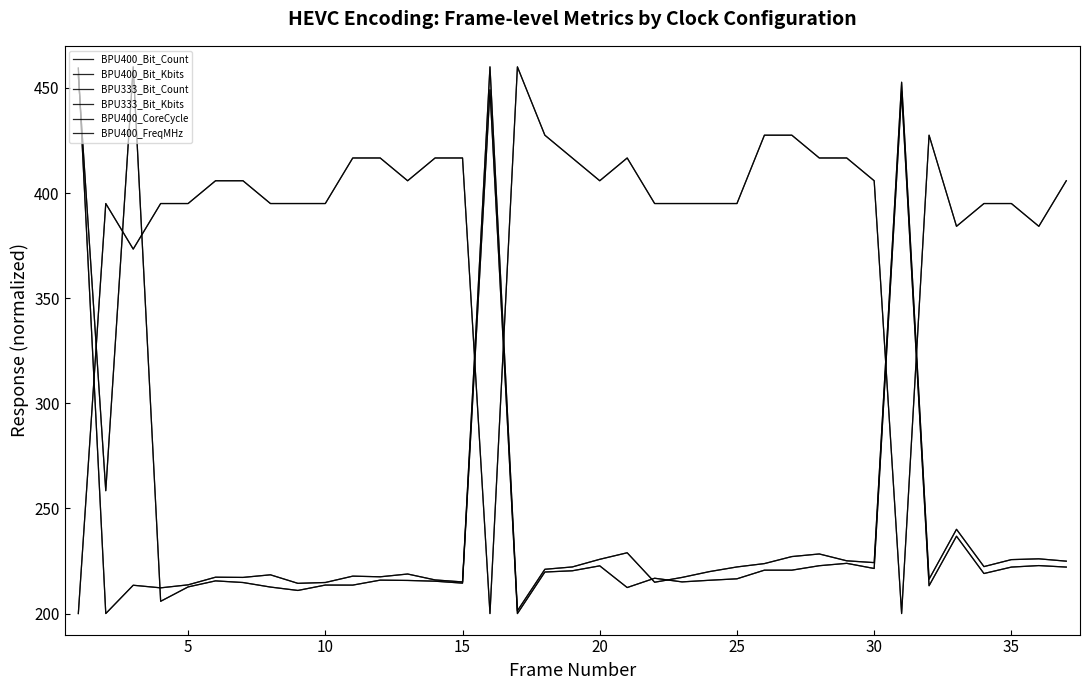

Is this an area chart (filled region under the line)?

No